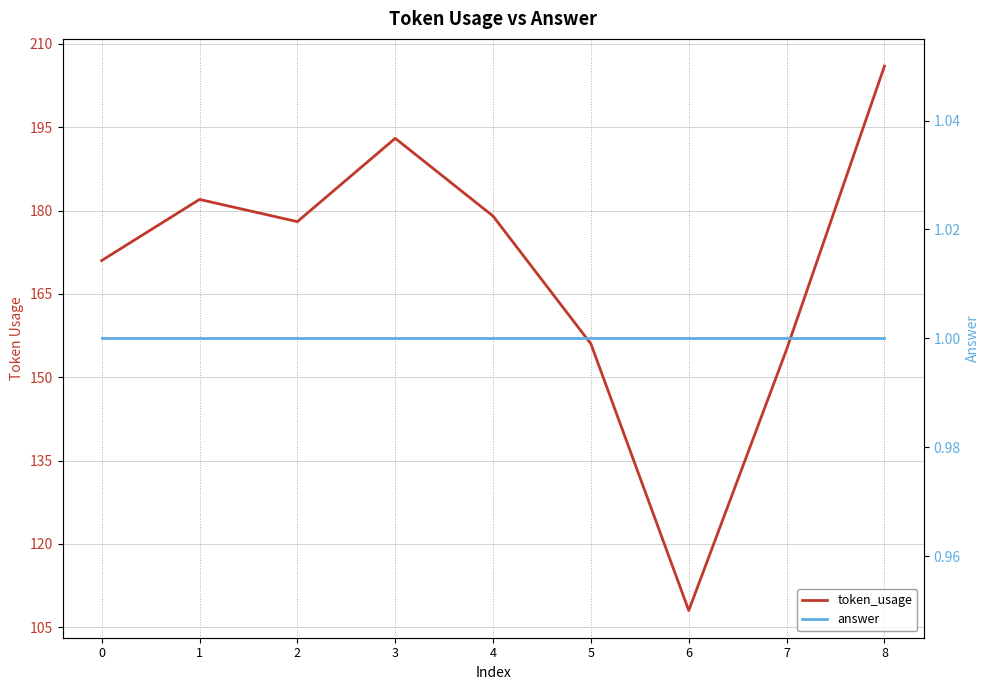

Does the chart have visible grid lines?

Yes